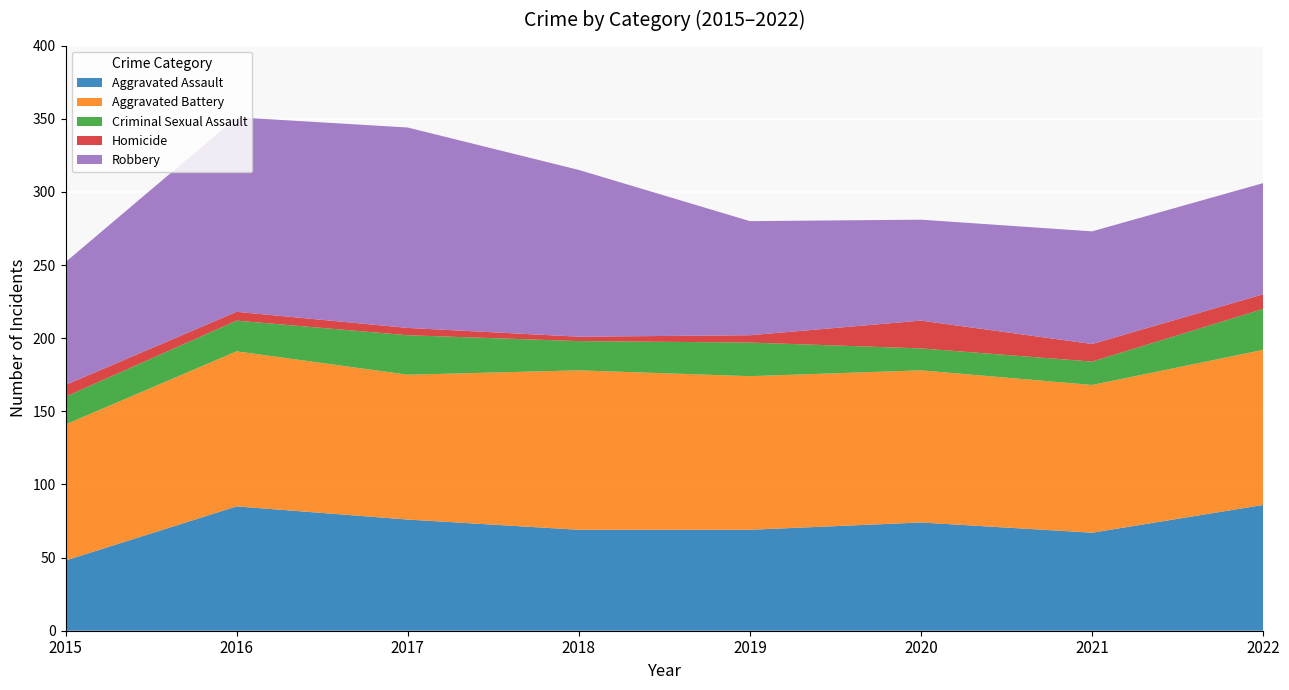

Rank the series at 2016 from highest to lowest value.

Robbery, Aggravated Battery, Aggravated Assault, Criminal Sexual Assault, Homicide